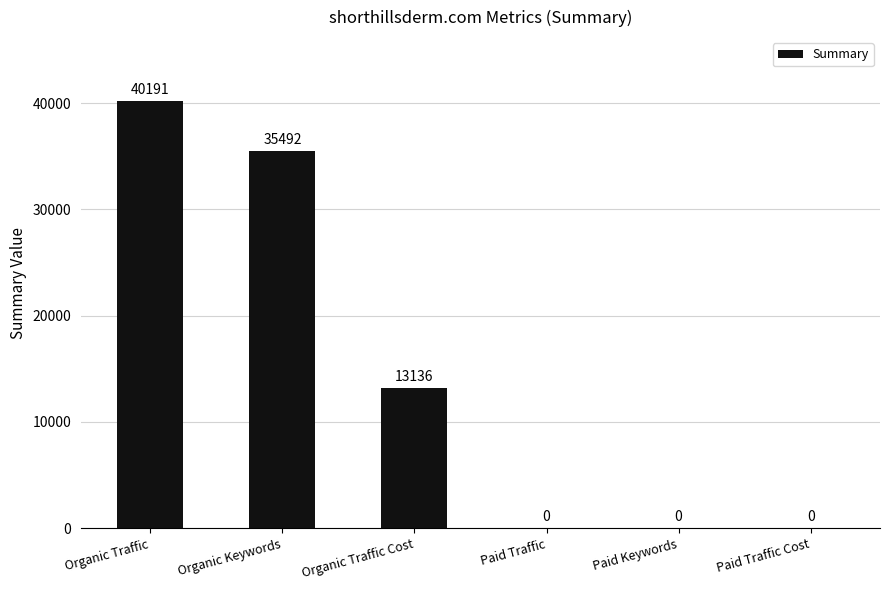

How many distinct data groups are displayed?

1